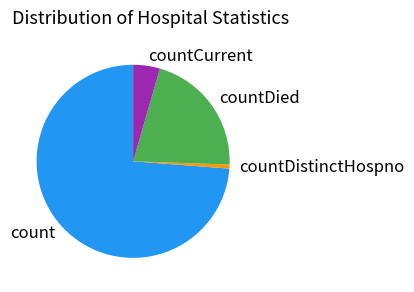

Is the sum of countDied and count greater than half?

Yes